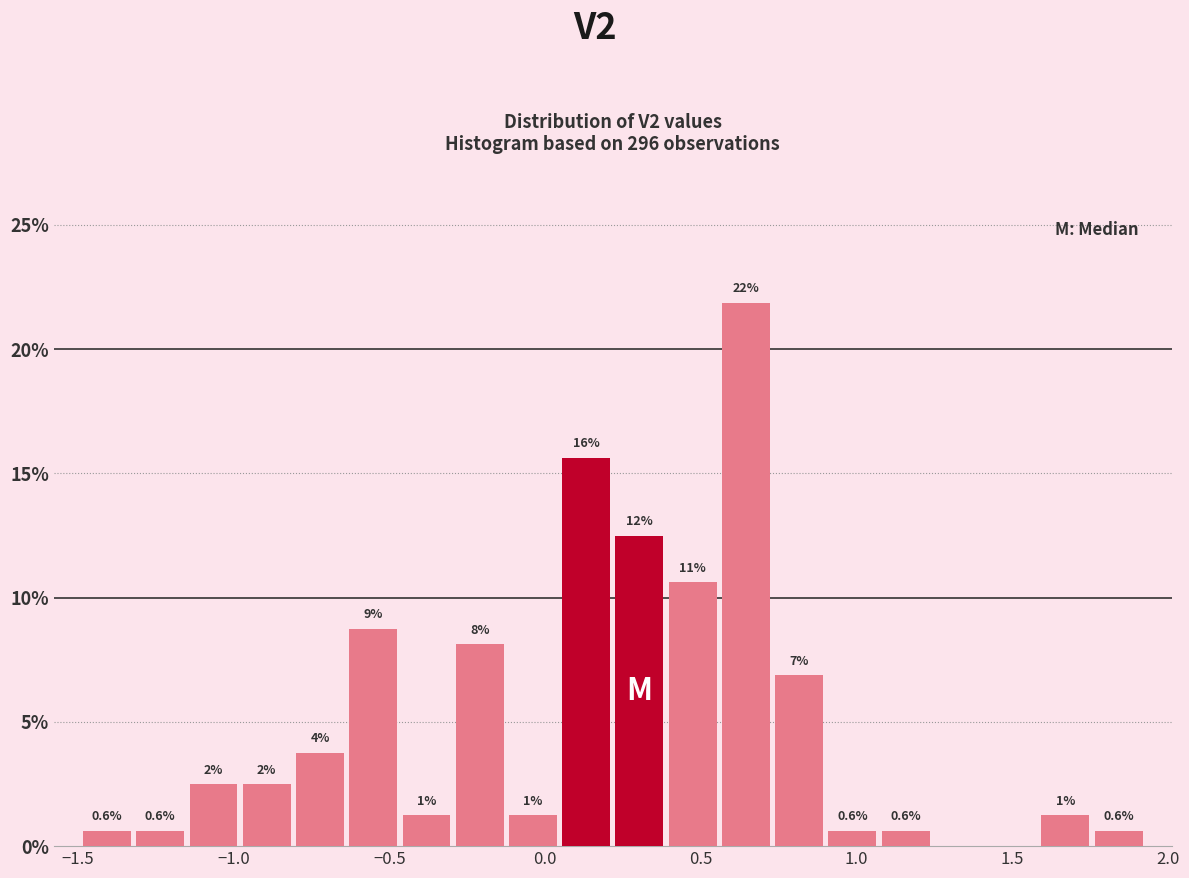

Read against the x-axis, roughly where is the centre of the tallest bar?

0.65